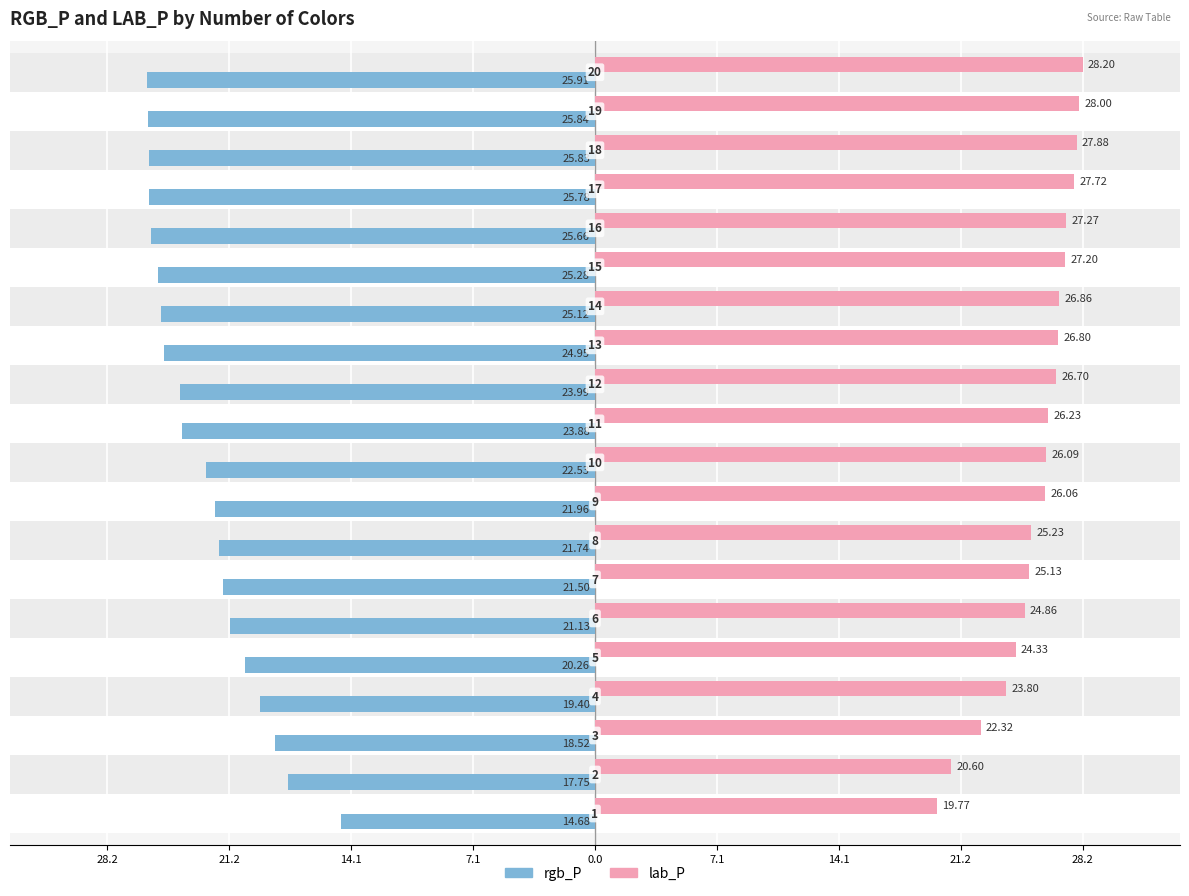

Rank the series by their maximum value, from highest to lowest.

lab_P, rgb_P